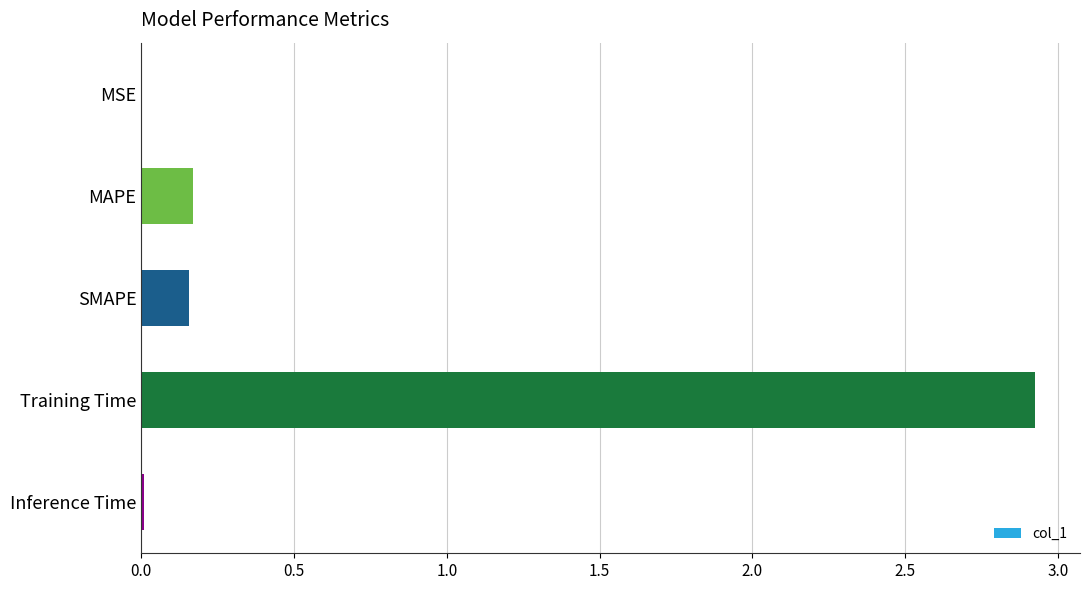

The chart shows a value of 0.2 at MAPE. True or false?

True